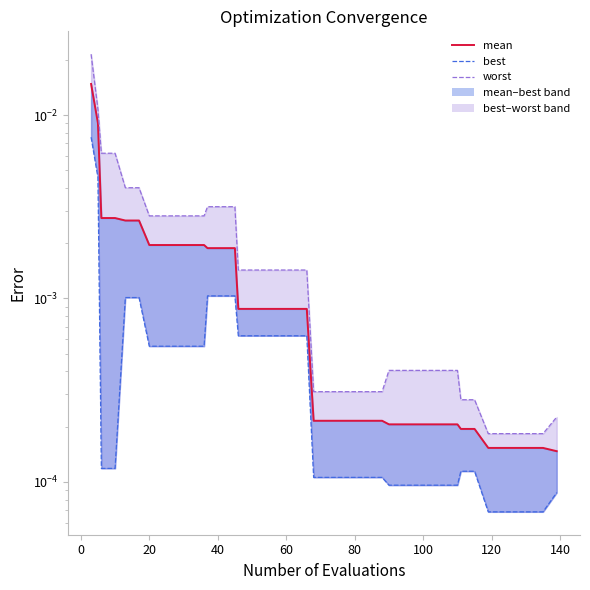

True or false: the data shows 0.0 at 13.

False